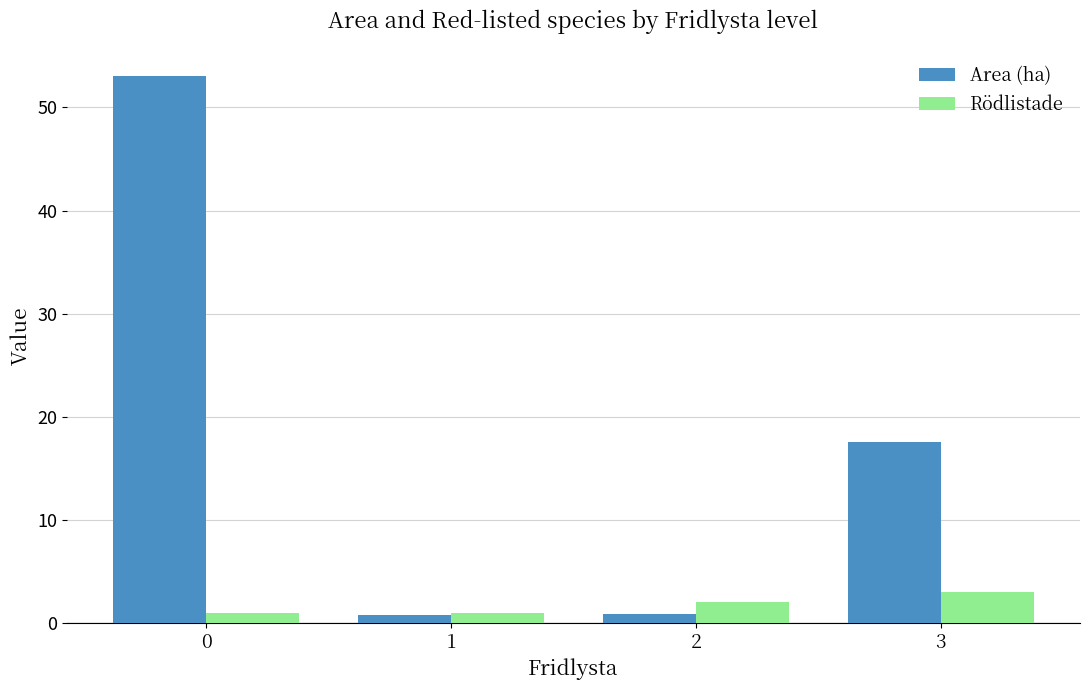

What are all the series names shown in the legend?

Area (ha), Rödlistade